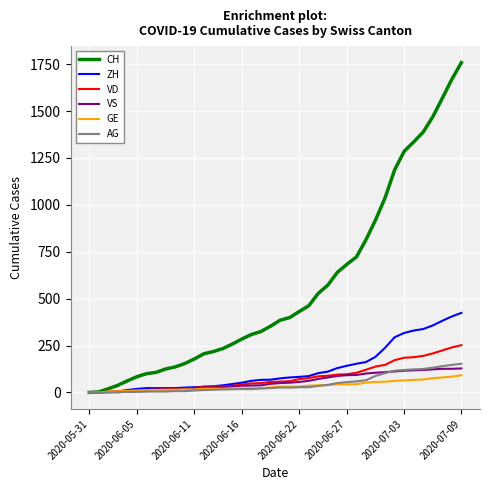

Which series has the largest total across all categories?

CH